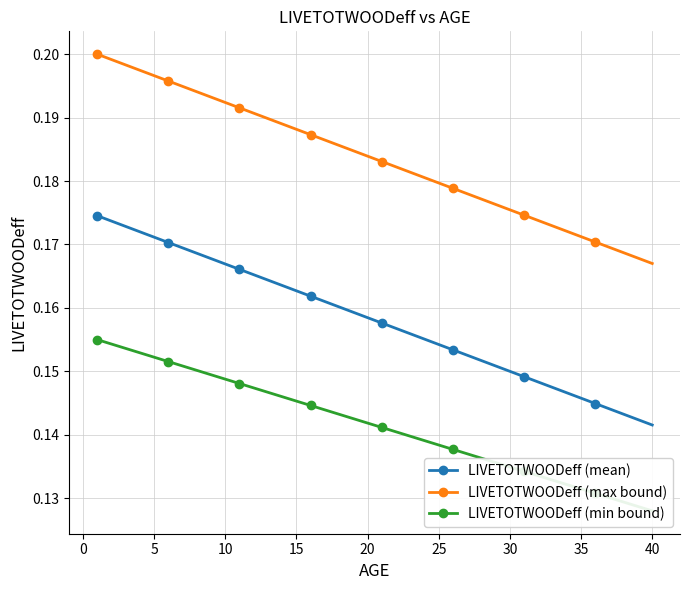

How many LIVETOTWOODeff (max bound) values are between 0 and 1?

40